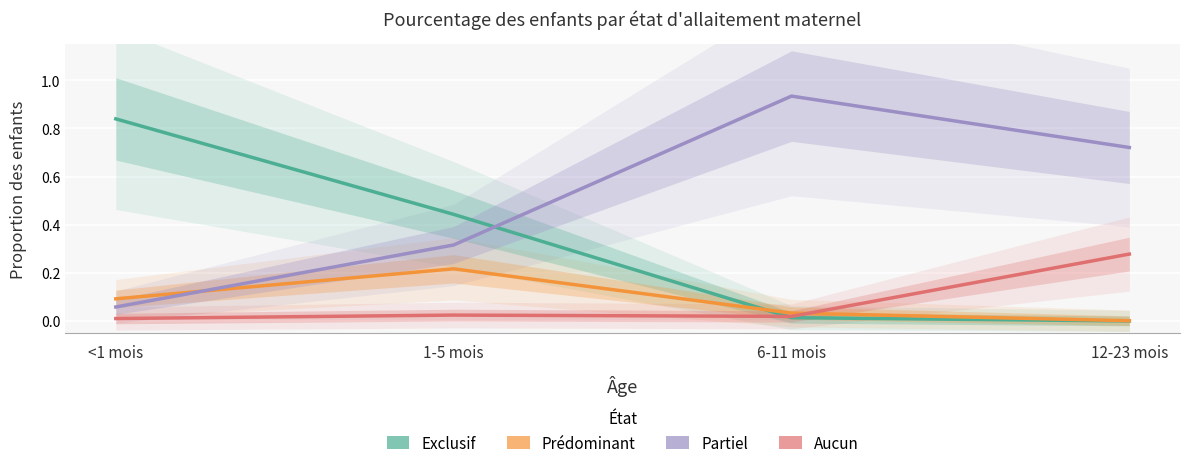

What position from the right is <1 mois?

4